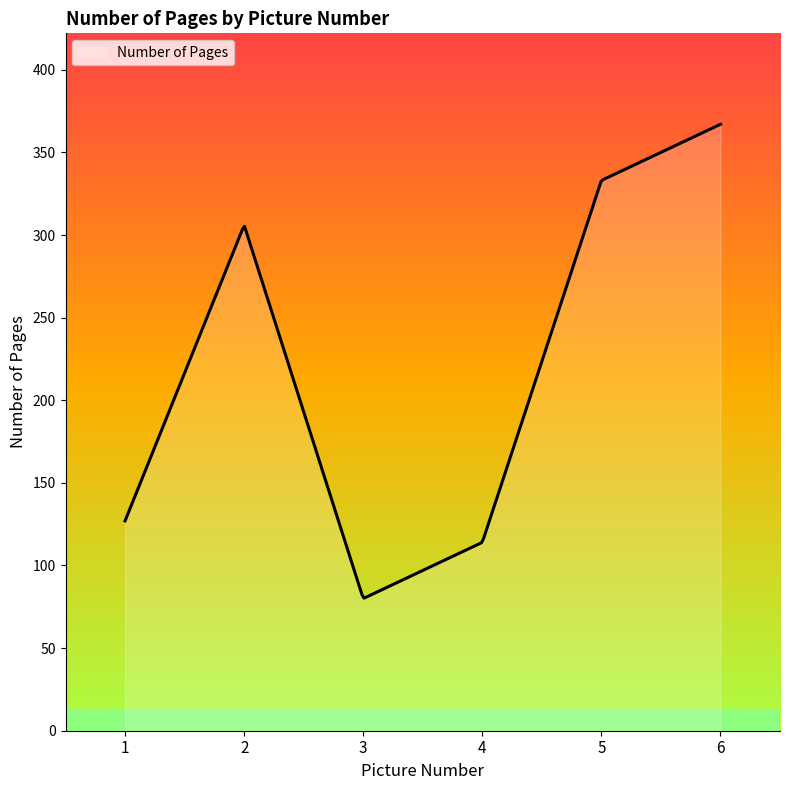

Count the number of data series in this chart.

1